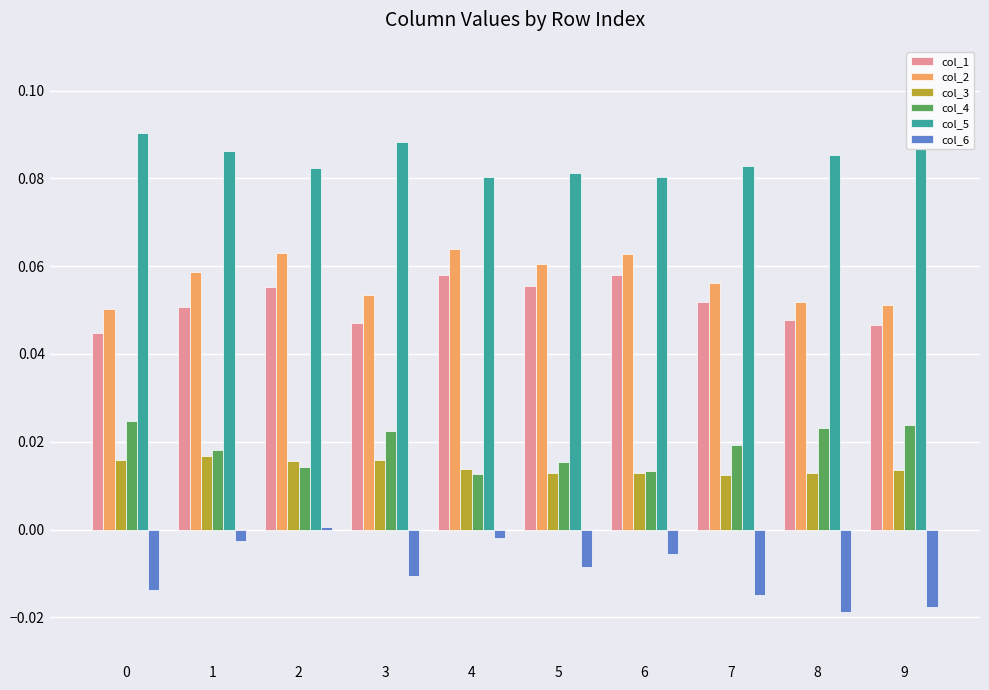

Is the value of col_2 at 6 greater than the value of col_4 at 8?

Yes